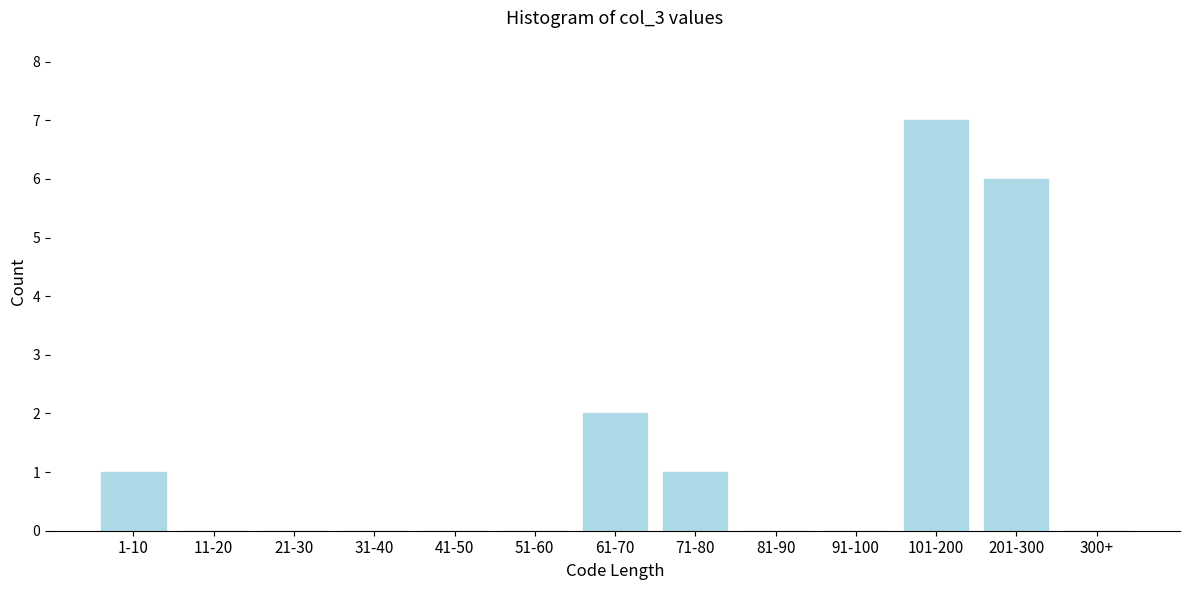

Reading right to left, transcribe all the data shown in this chart.

300+=0	201-300=6	101-200=7	91-100=0	81-90=0	71-80=1	61-70=2	51-60=0	41-50=0	31-40=0	21-30=0	11-20=0	1-10=1